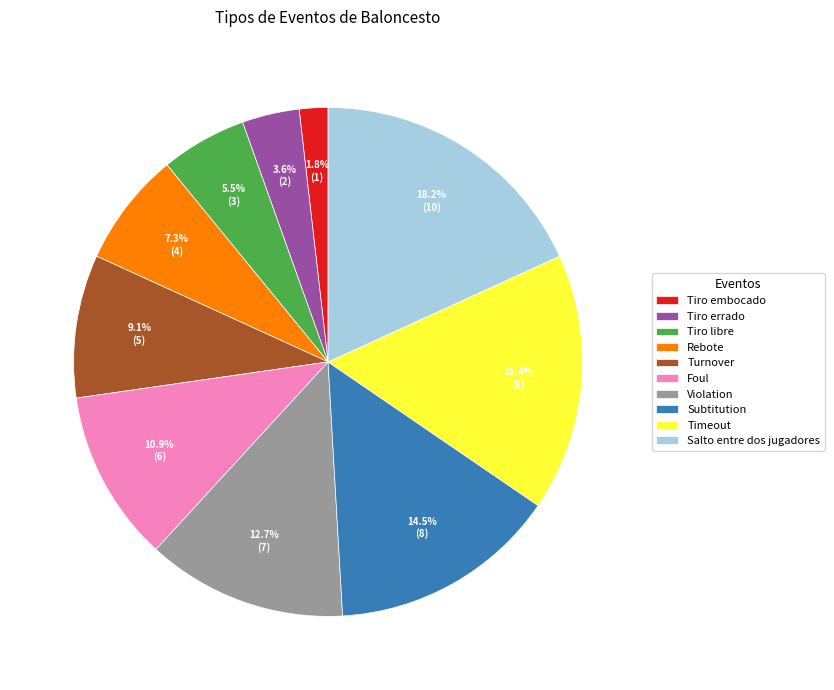

To the nearest percent, what is the combined percentage of Tiro errado and Salto entre dos jugadores?

22%